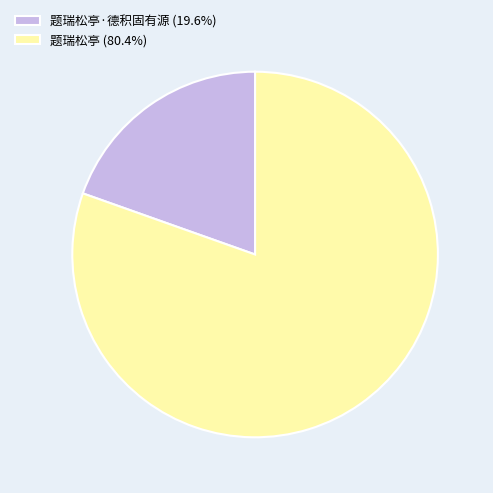

What is the ratio of the value at 题瑞松亭 (80.4%) to the value at 题瑞松亭·德积固有源 (19.6%)?

4.1